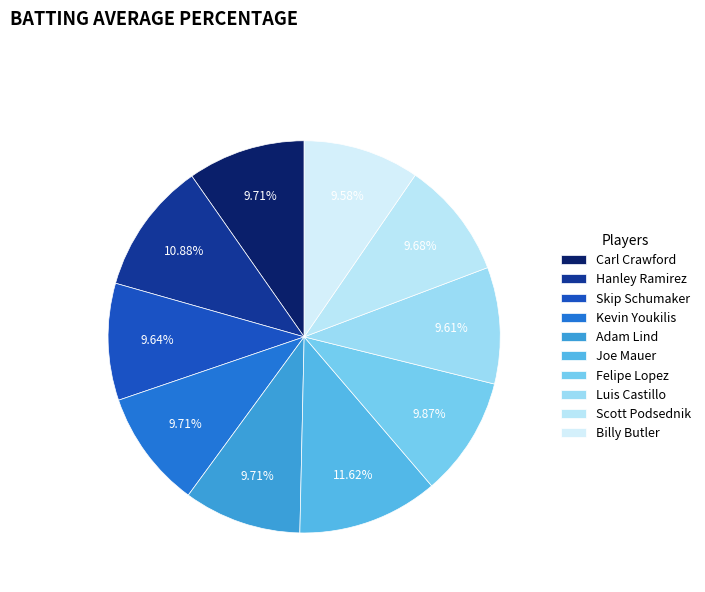

How many slices are in this pie chart?

10